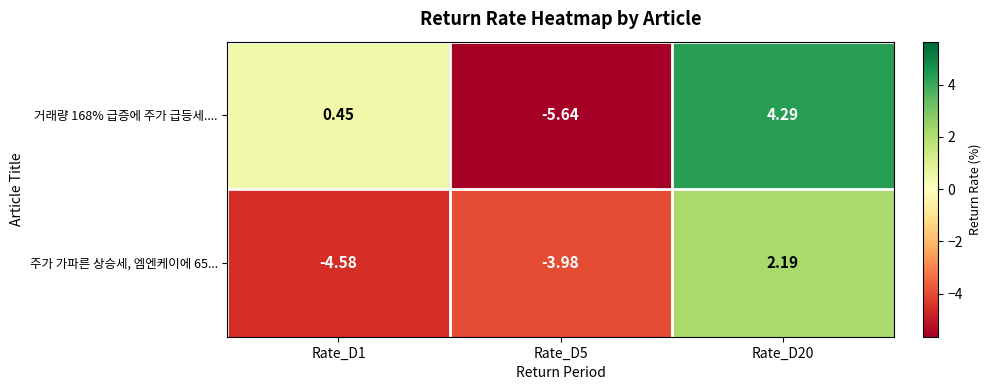

Is the value of 주가 가파른 상승세, 엠엔케이에 65... at Rate_D20 greater than the value of 거래량 168% 급증에 주가 급등세.... at Rate_D5?

Yes